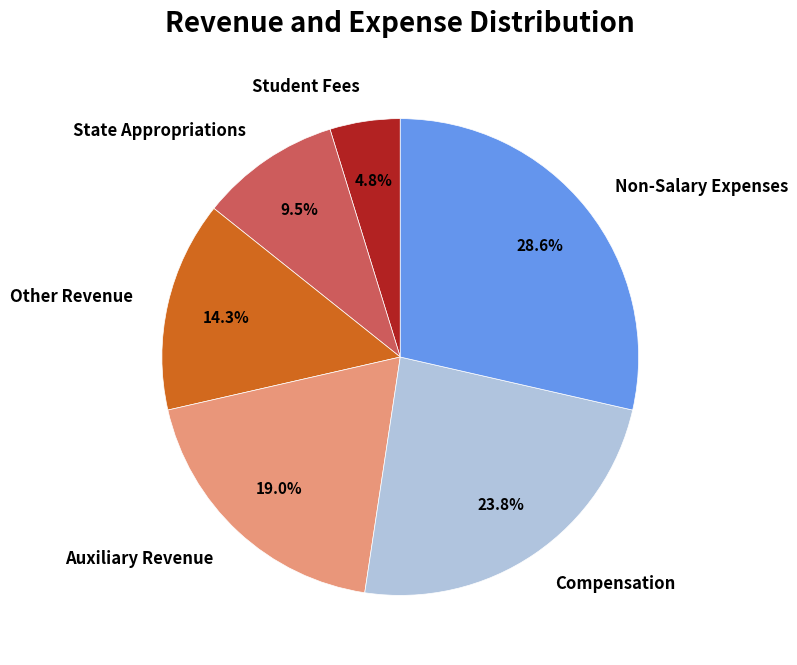

How many slices are in this pie chart?

6